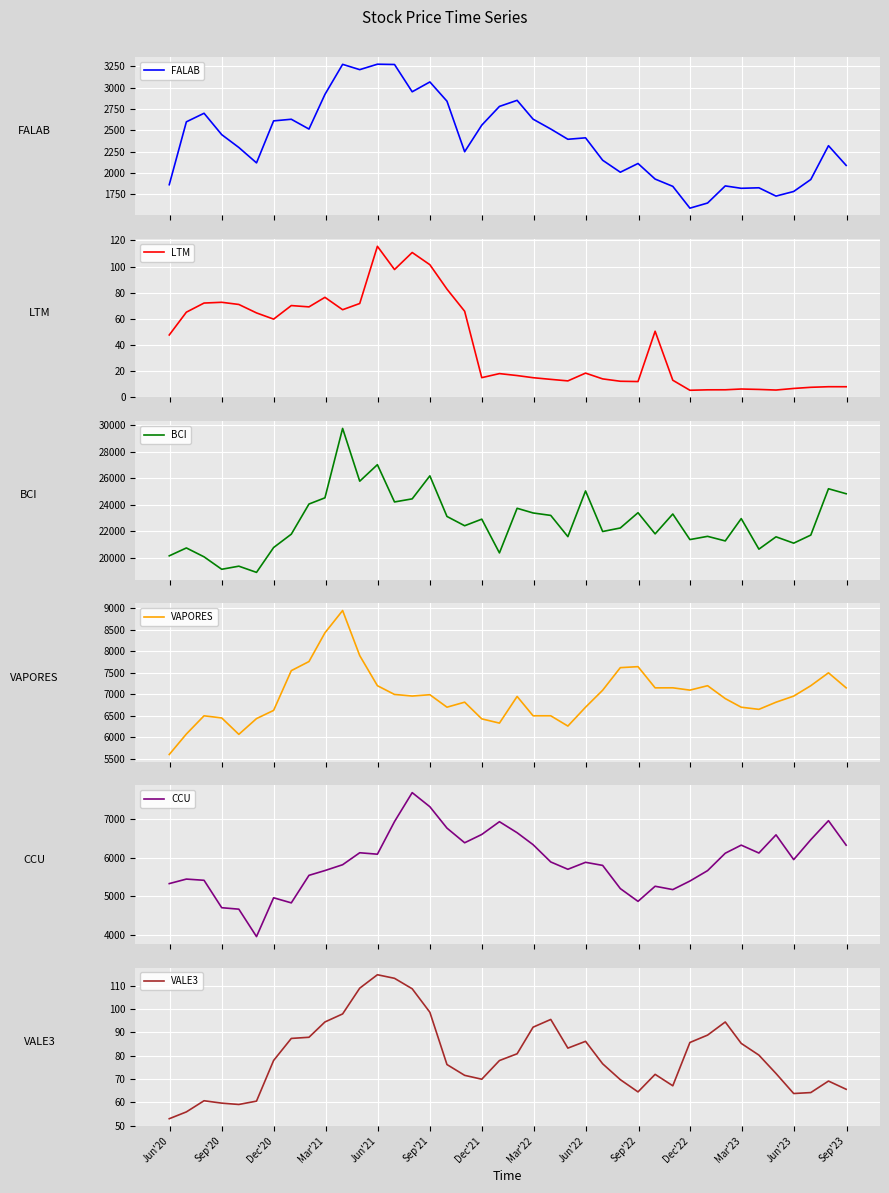

What is the minimum value shown in the chart?

5.3